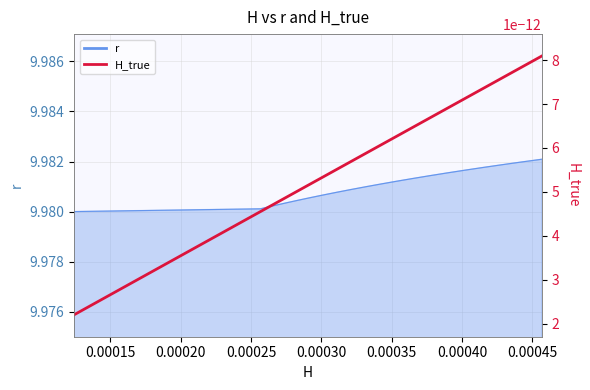

Does the chart display data point markers on the line(s)?

No